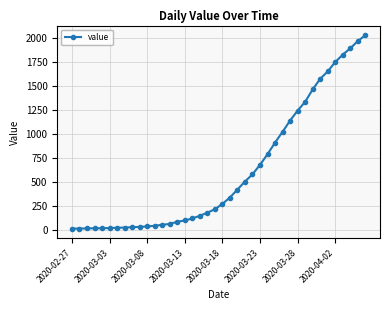

What is the average value?

616